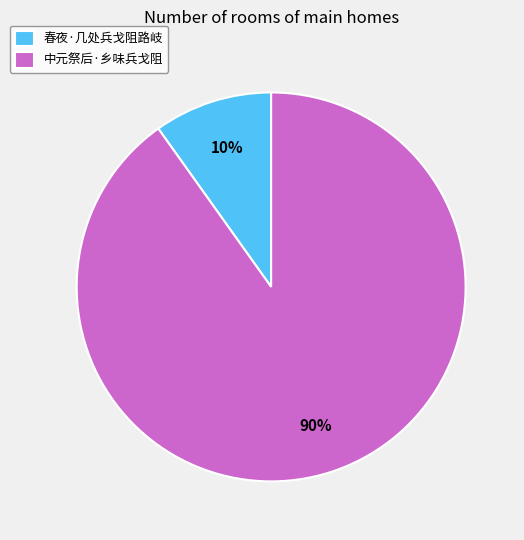

Which has a higher value, 中元祭后·乡味兵戈阻 or 春夜·几处兵戈阻路岐?

中元祭后·乡味兵戈阻